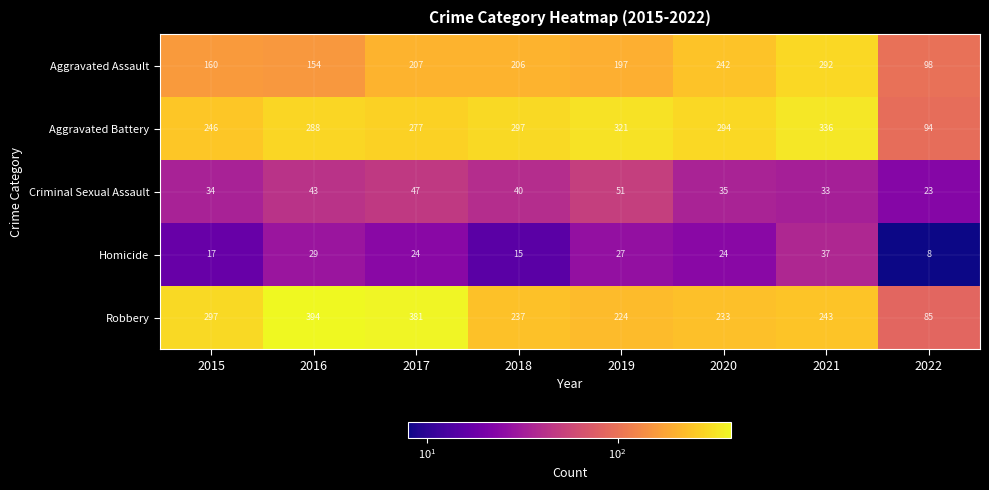

How many series are shown in this chart?

5